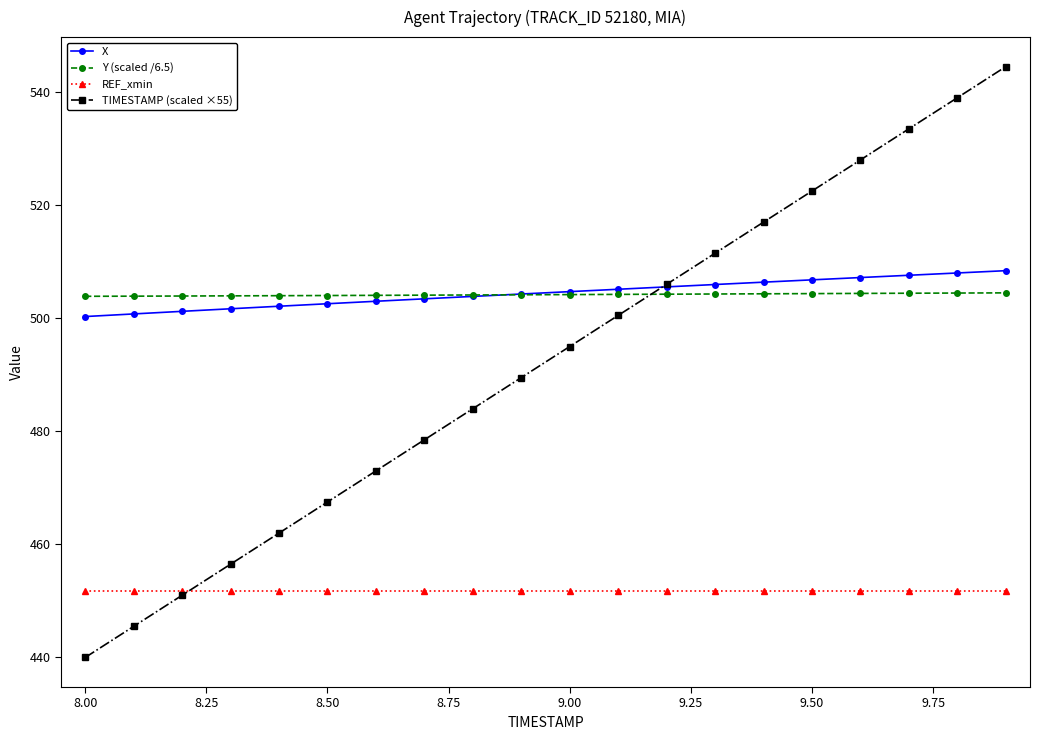

Which series has the largest range (max minus min)?

TIMESTAMP (scaled ×55)